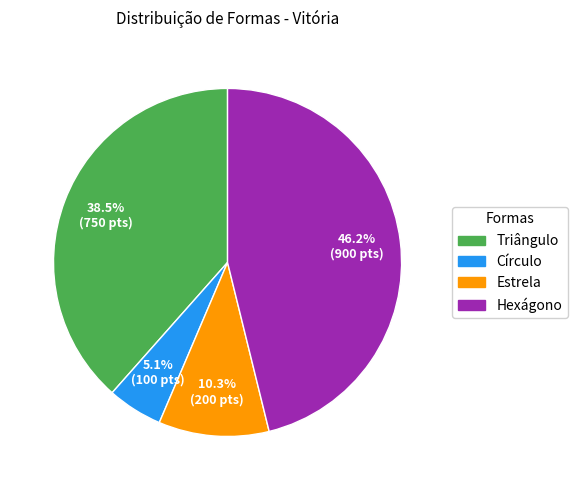

What percentage is the Estrela slice, to the nearest percent?

10%